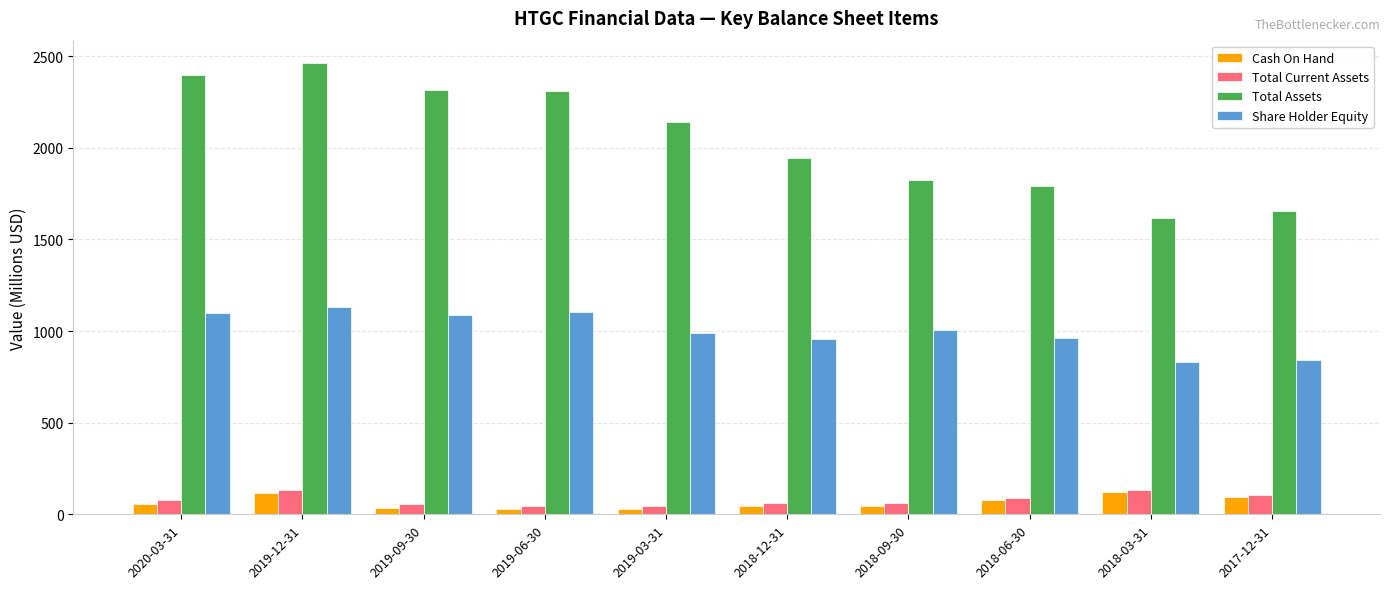

What is the greatest value displayed?

2462.0